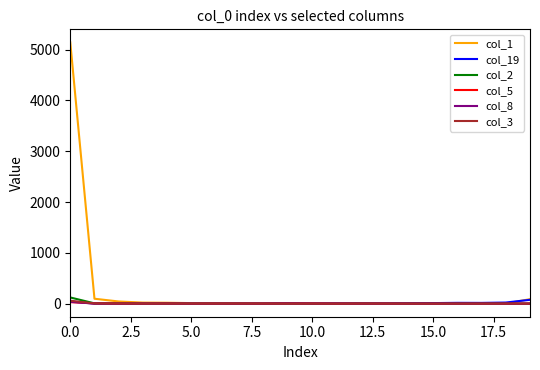

Which series has the largest range (max minus min)?

col_1